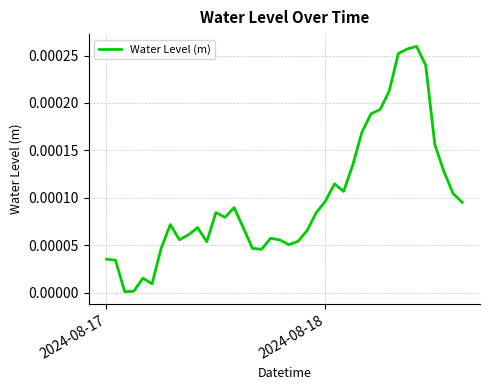

Does the chart have visible grid lines?

Yes